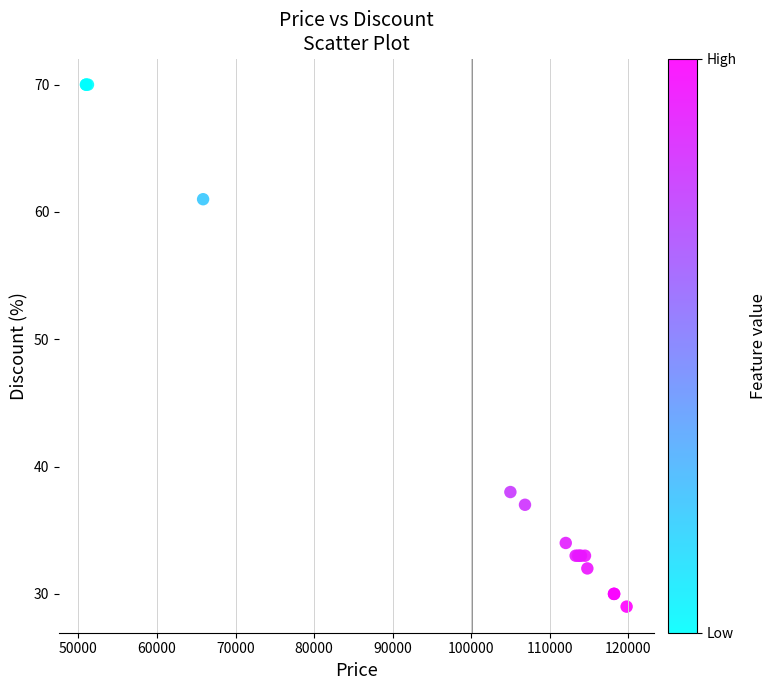

What Y value in the scatter plot is closest to 49?

38